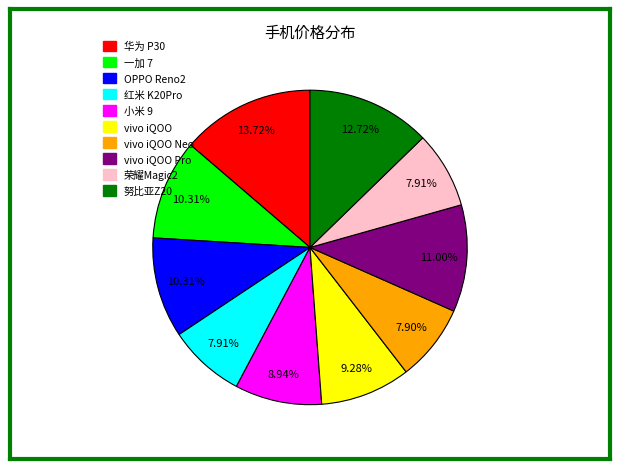

Does any single category account for the majority?

No